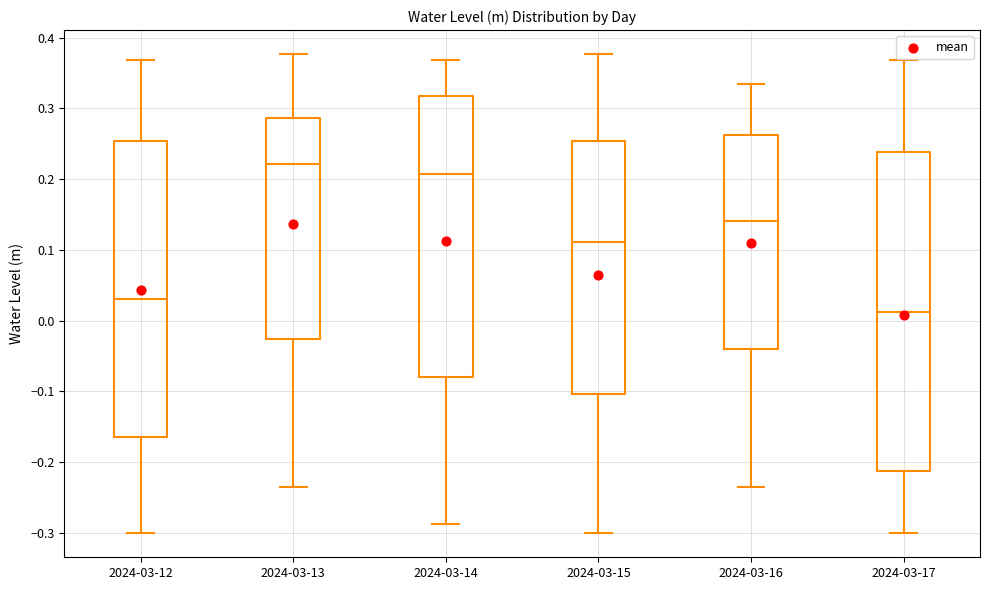

Comparing the boxes themselves (not the whiskers), which one is the tallest?

2024-03-17